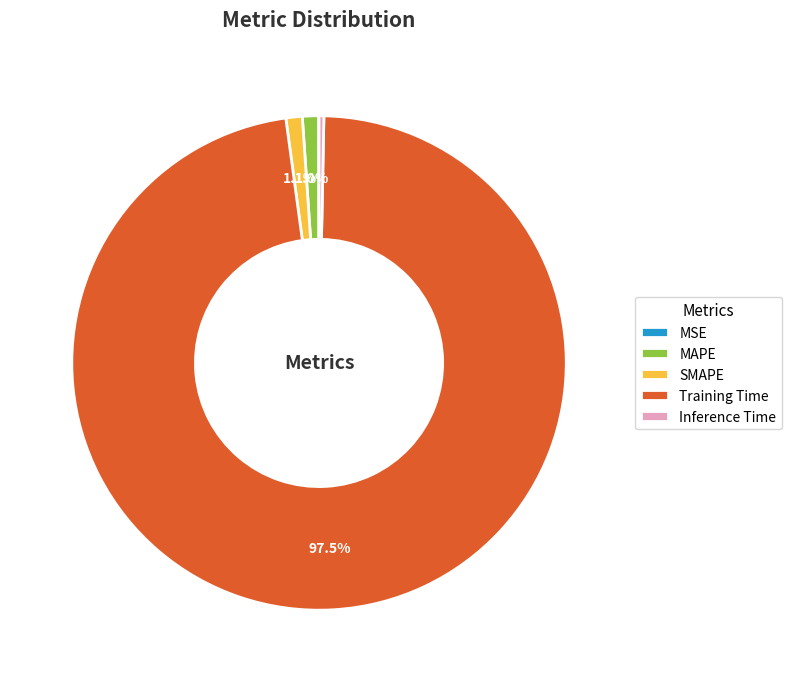

Is there a majority slice in this chart?

Yes